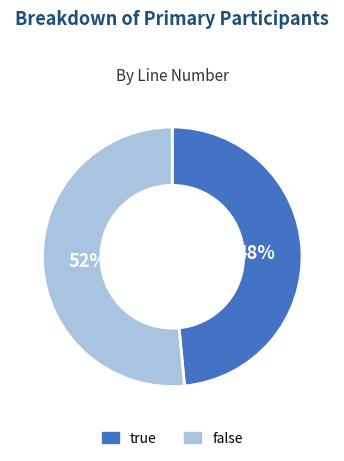

Which slice represents more than half of the pie?

false